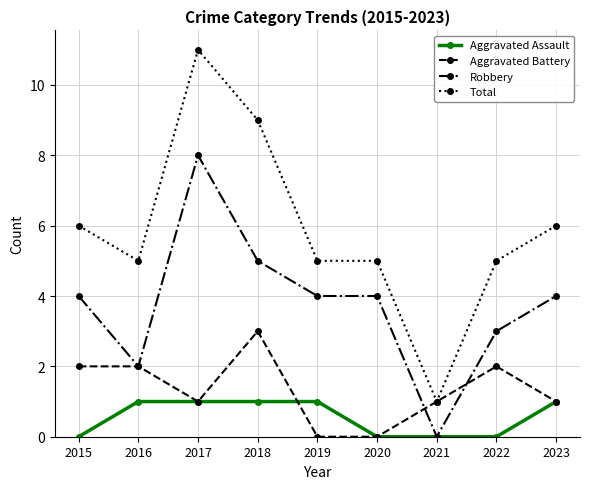

Count the number of data series in this chart.

4